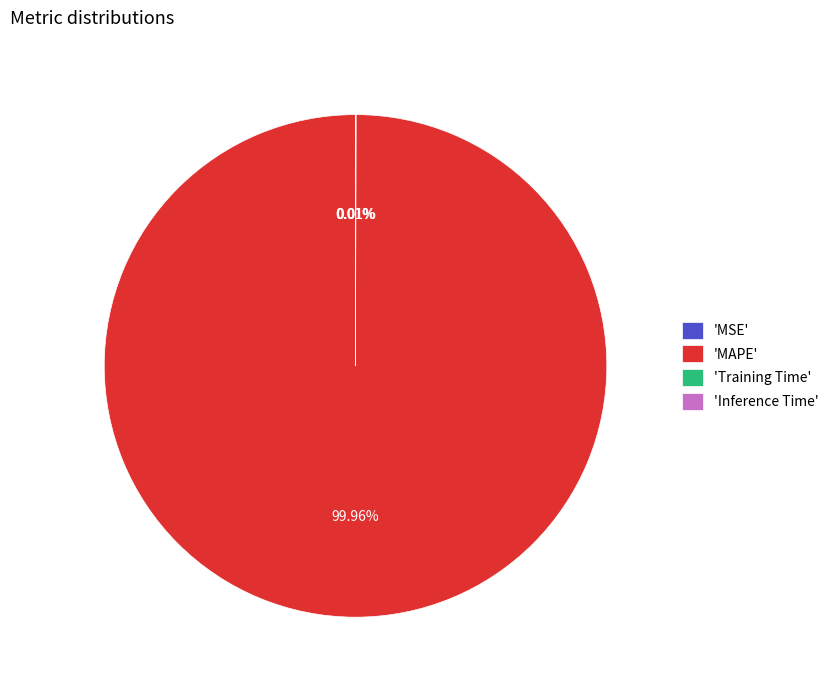

Does any single category account for the majority?

Yes